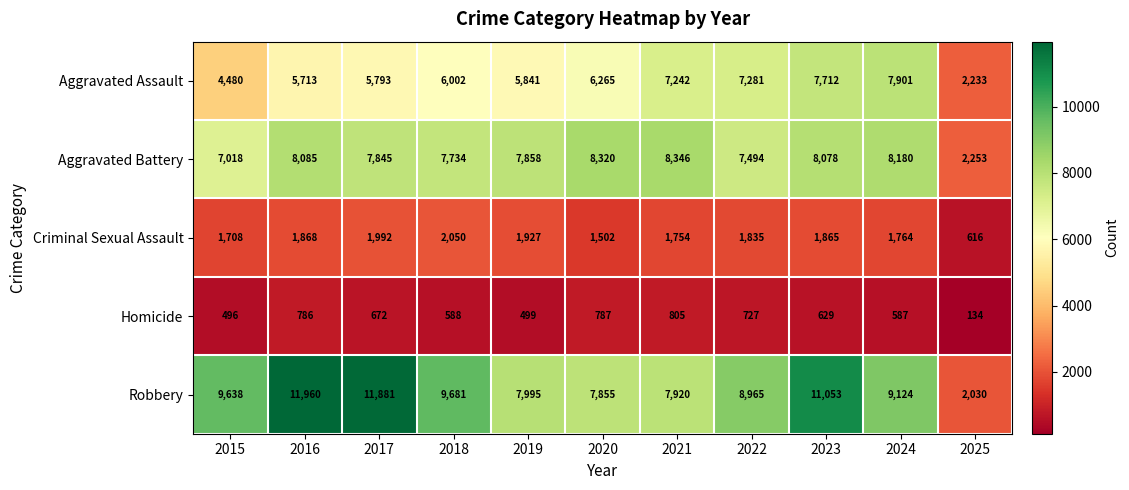

At 2019, list the series in order from largest to smallest.

Robbery, Aggravated Battery, Aggravated Assault, Criminal Sexual Assault, Homicide